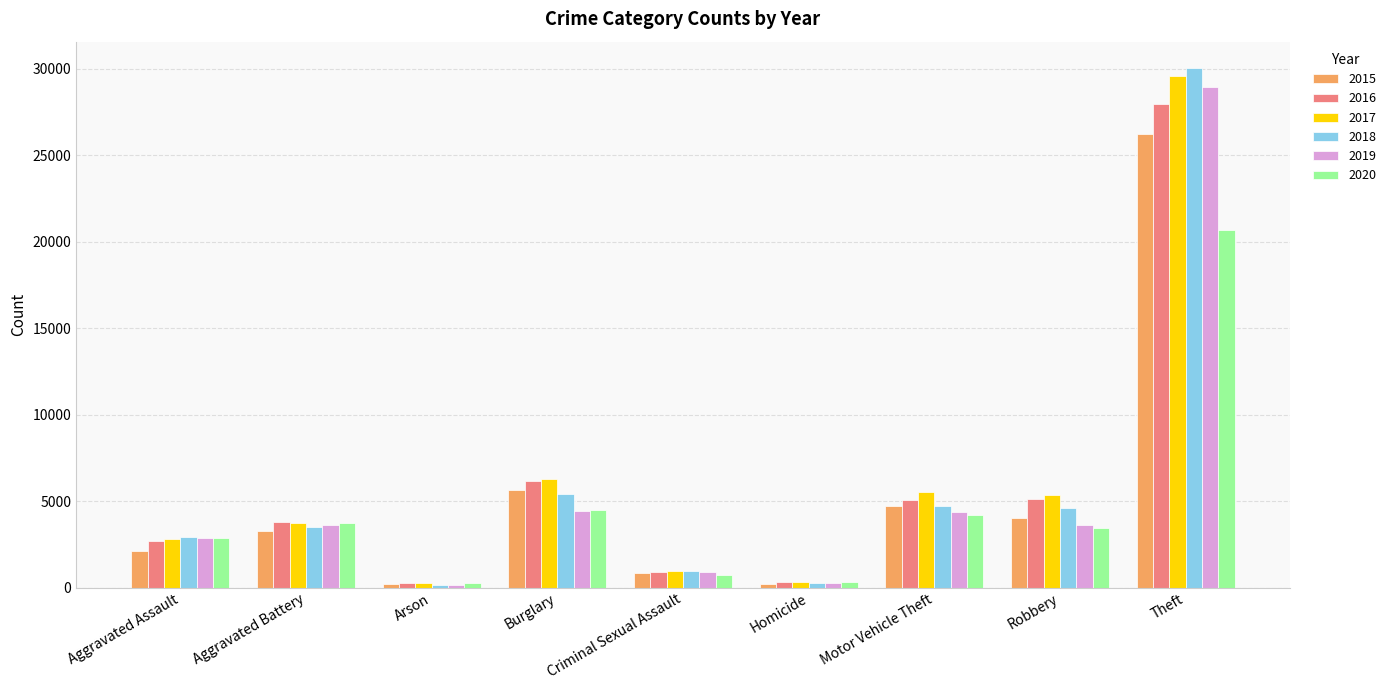

Which series changed the most between Aggravated Battery and Theft?

2018